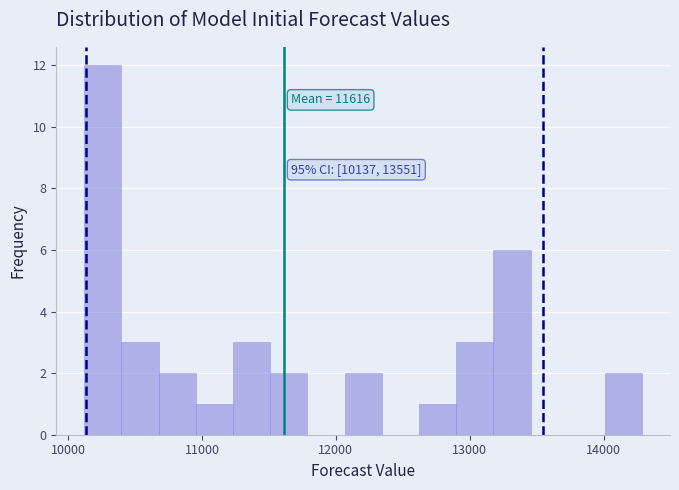

Around what value on the x-axis is the tallest bar? Give the approximate position of its centre, as read against the axis.

10300